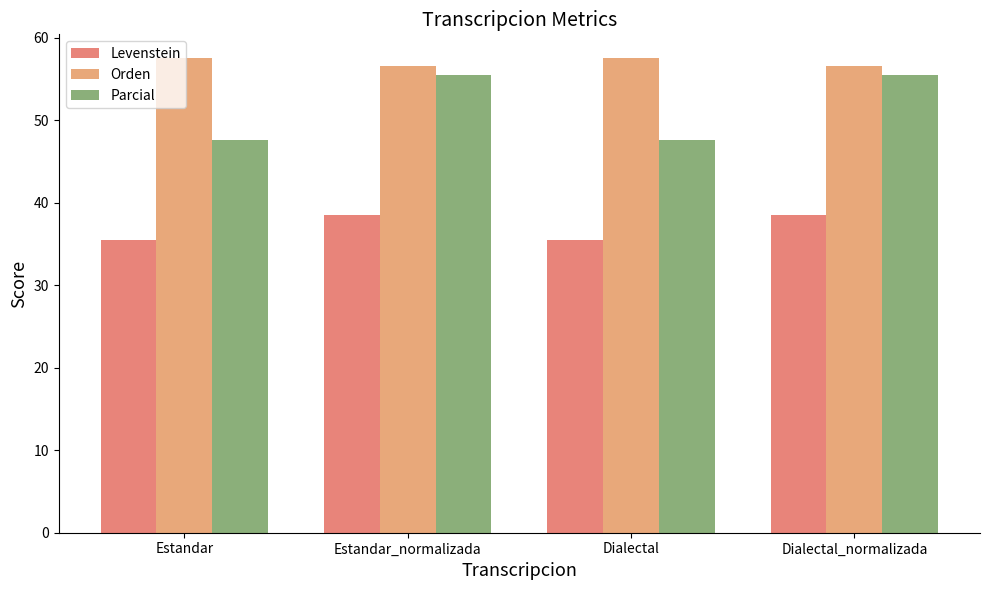

How many categories are shown in the chart?

4